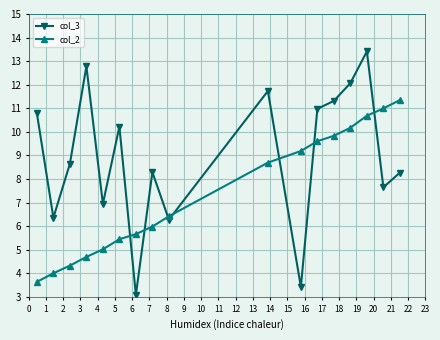

Which series has the largest total across all categories?

col_3